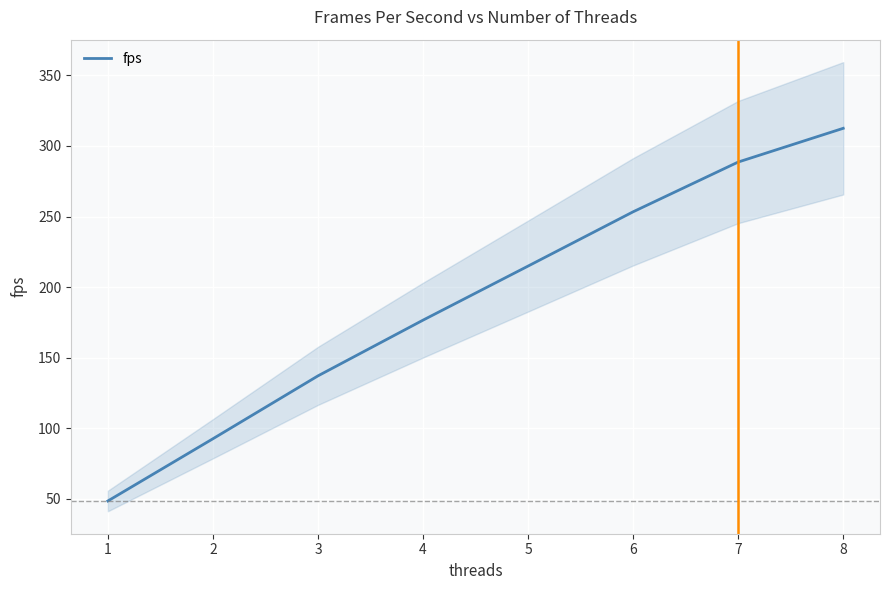

Reading left to right, what are all the values shown in this chart?

1=48.6	2=92.6	3=137.2	4=176.6	5=214.9	6=253.4	7=288.6	8=312.5